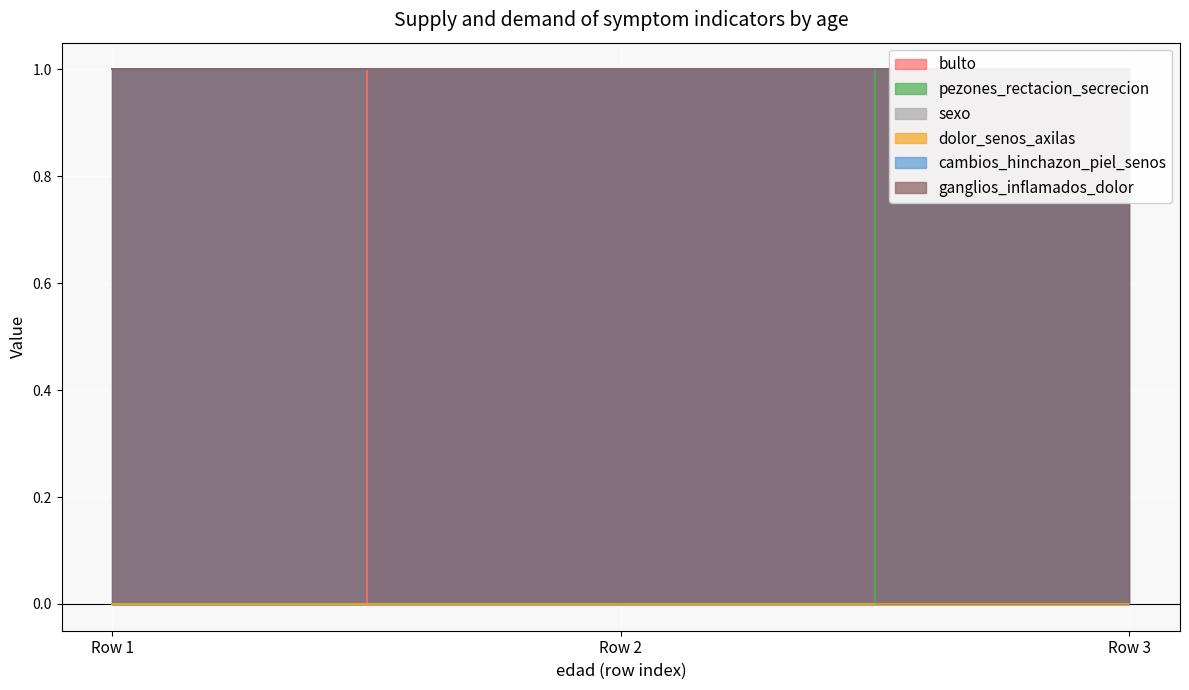

At how many categories does at least one series exceed 0?

3